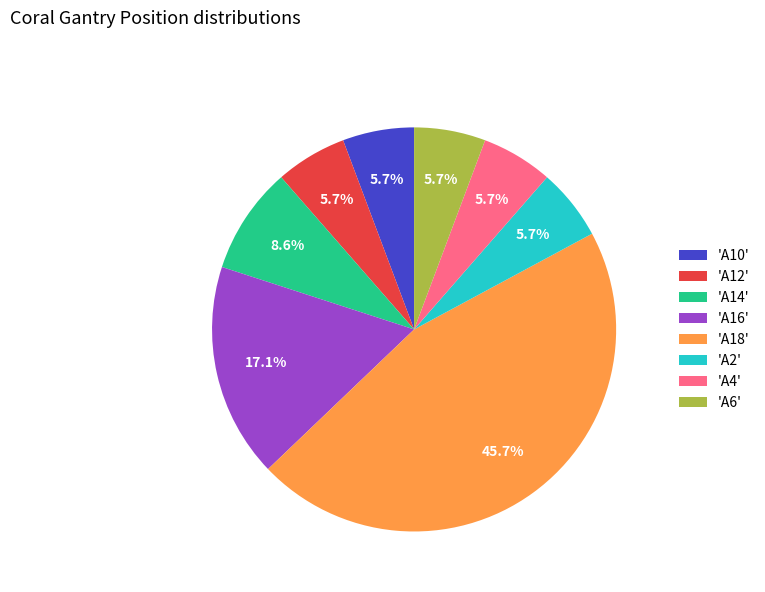

Between 'A14' and 'A6', which is larger?

'A14'